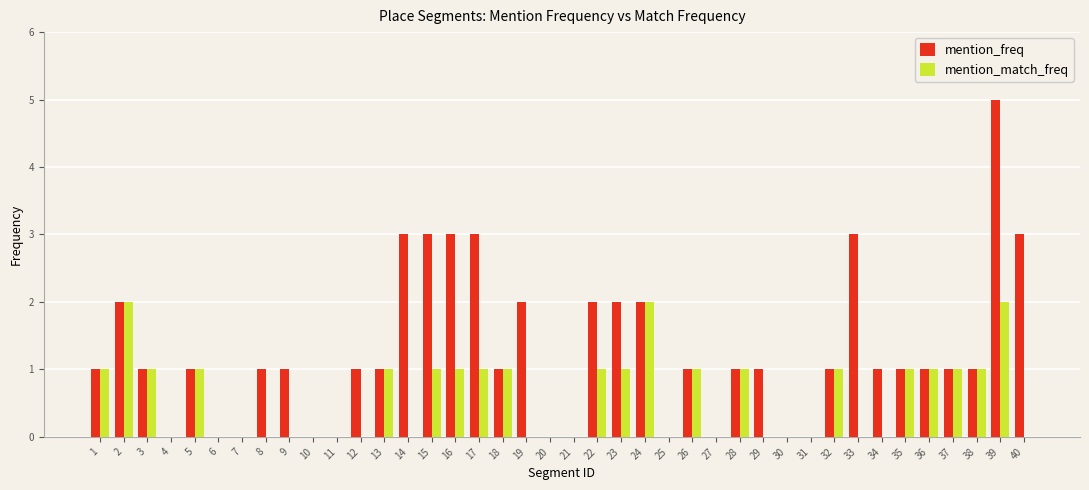

The value of mention_match_freq at 25 is 0. True or false?

True